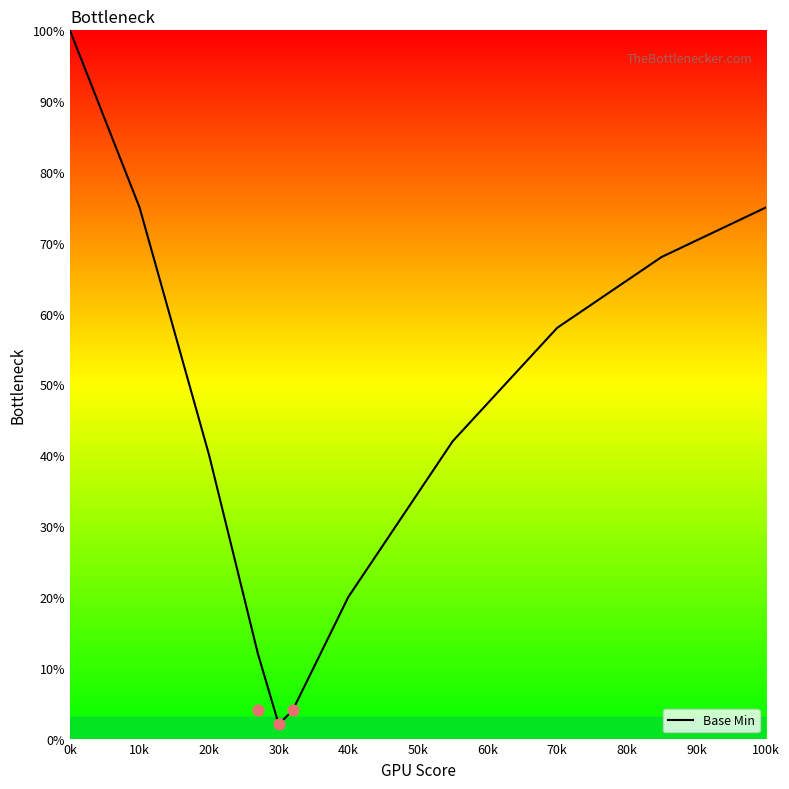

Where is Base Min nearest to the value 51?

70k